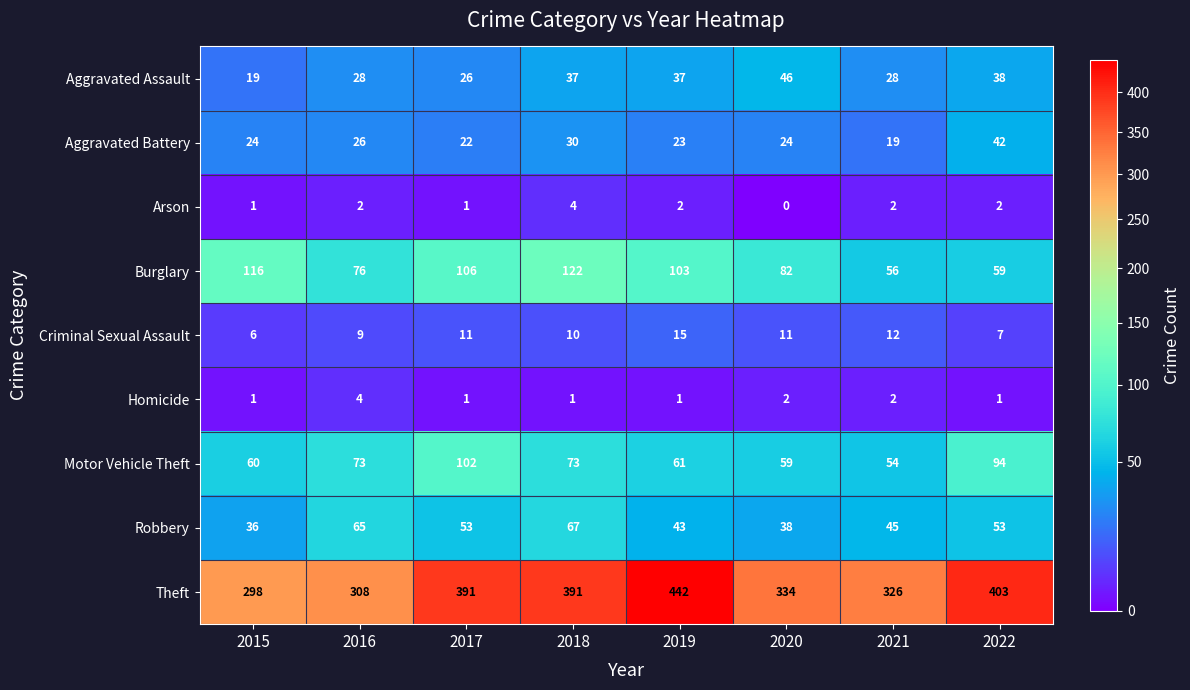

Is it true that Robbery equals 43 at 2019?

True